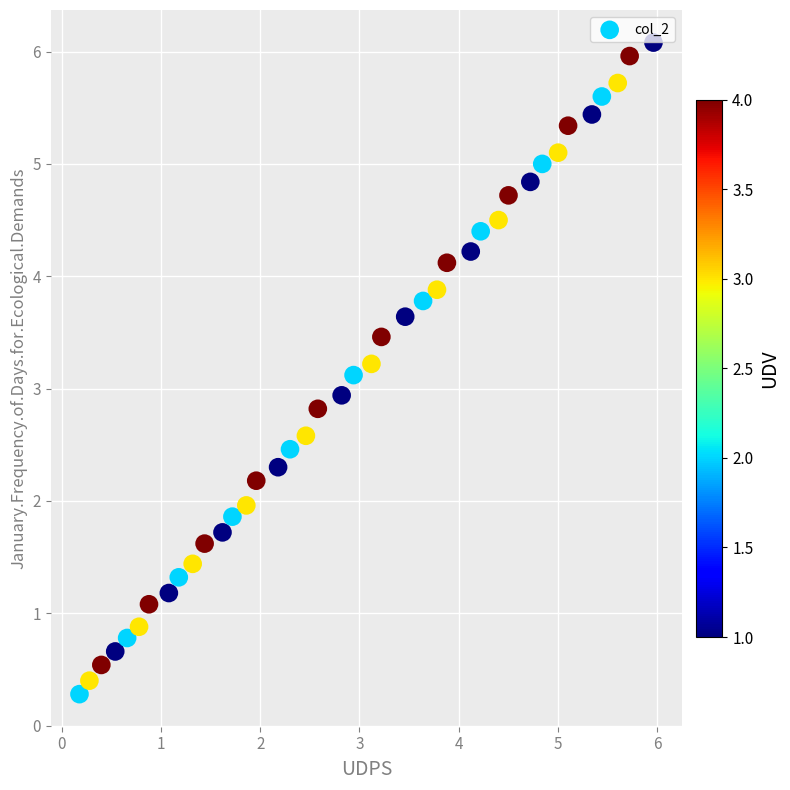

What is the range of Y values (max minus min)?

5.8